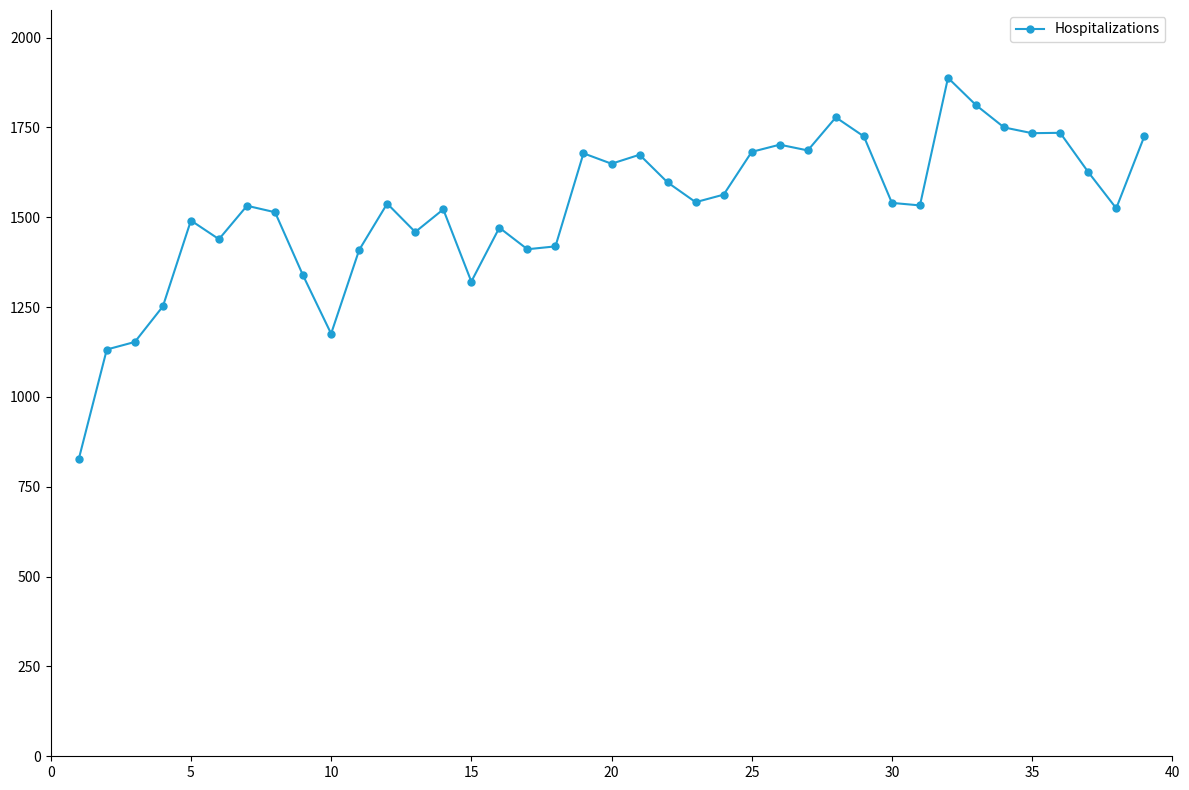

What is the value of the 34th point from the left?

1750